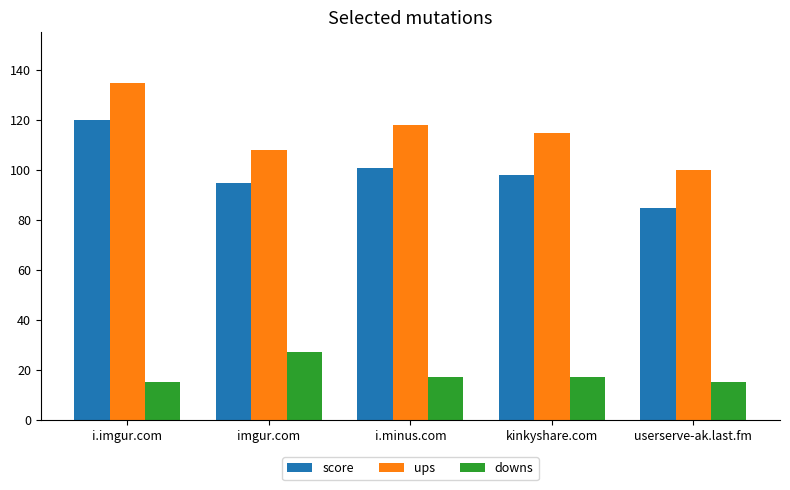

What is the sum of all score values?

499